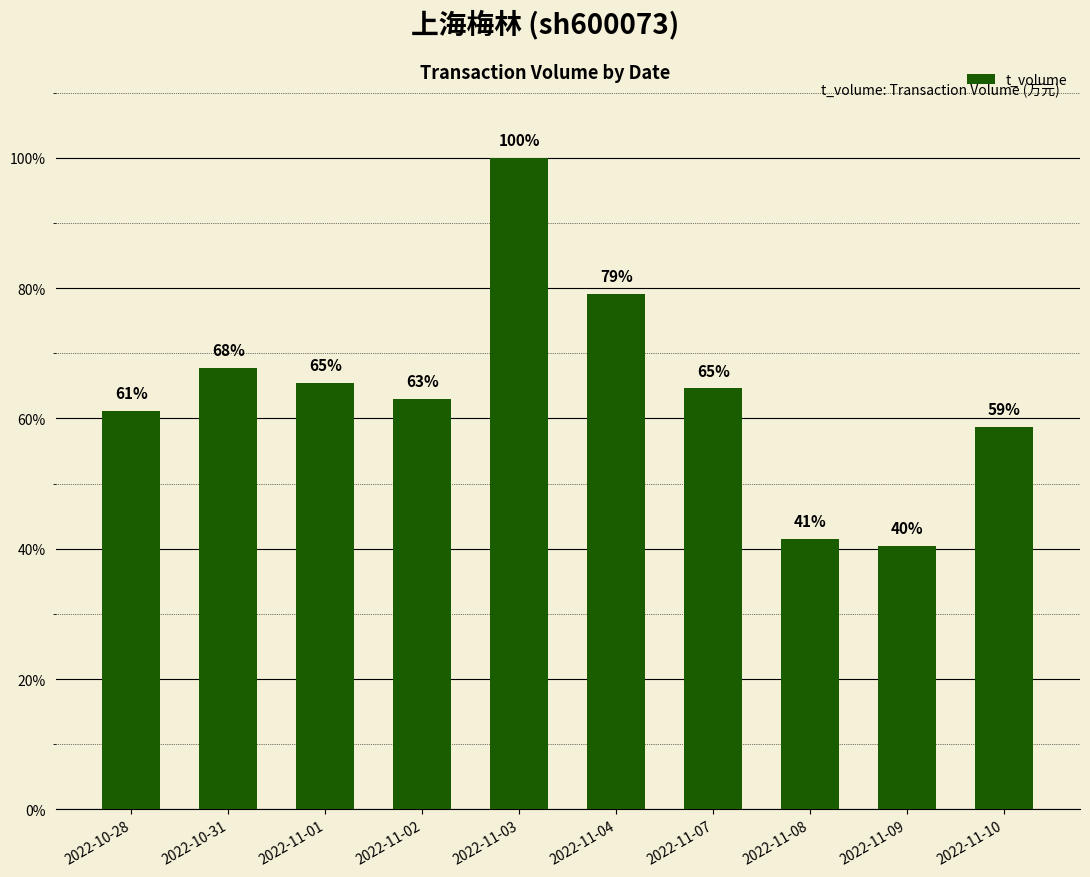

What is the ratio of the value at 2022-11-07 to the value at 2022-10-28?

1.1